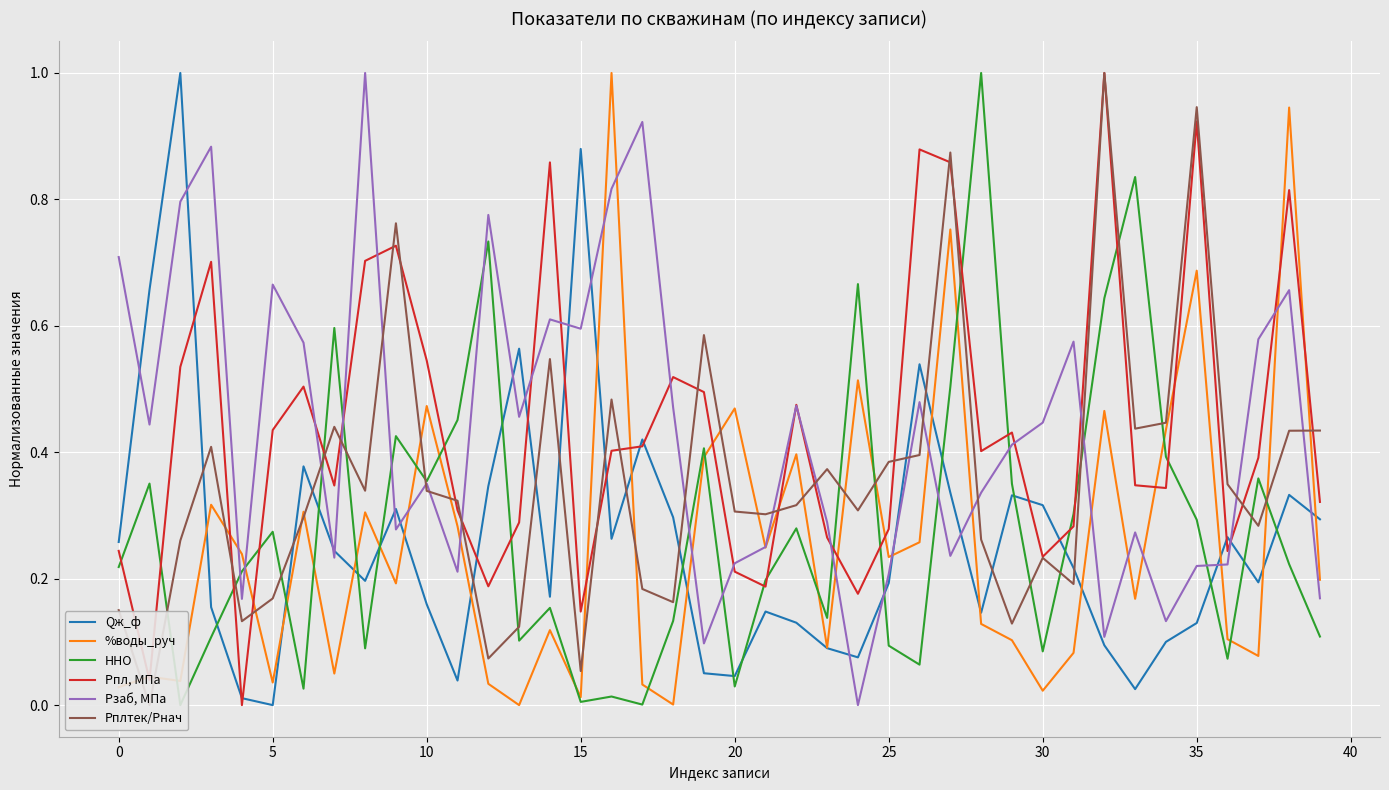

What is the maximum value for %воды_руч?

1.0